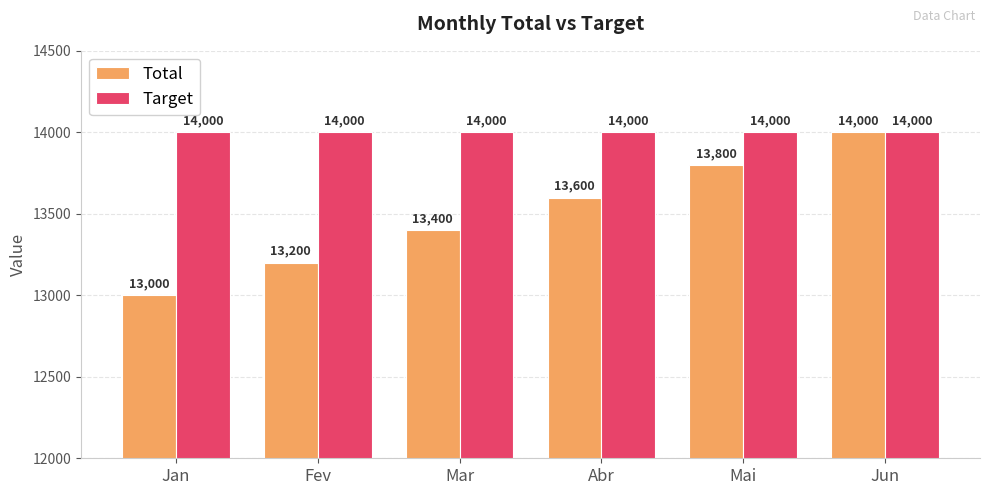

Reading left to right, extract all data points from this chart.

Total: 13000	13200	13400	13600	13800	14000
Target: 14000	14000	14000	14000	14000	14000